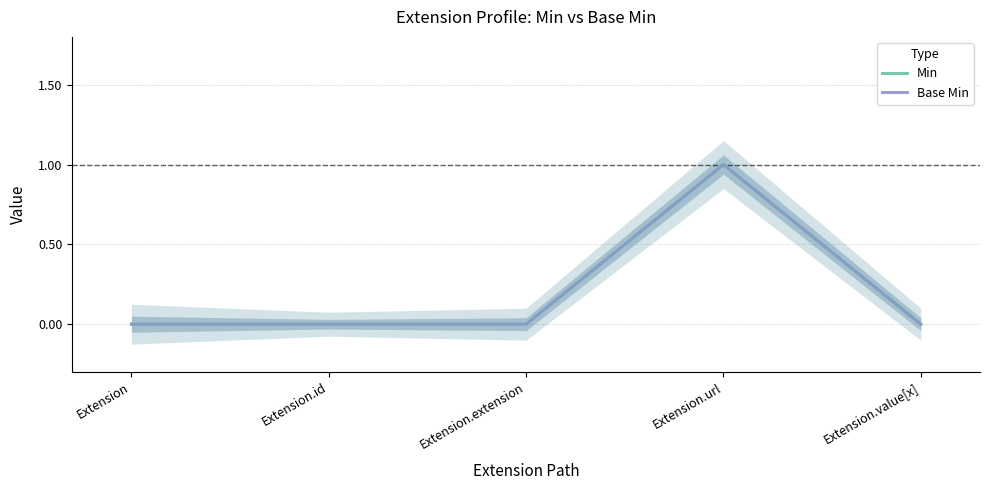

Count the Base Min values in the range 0 to 1.

5